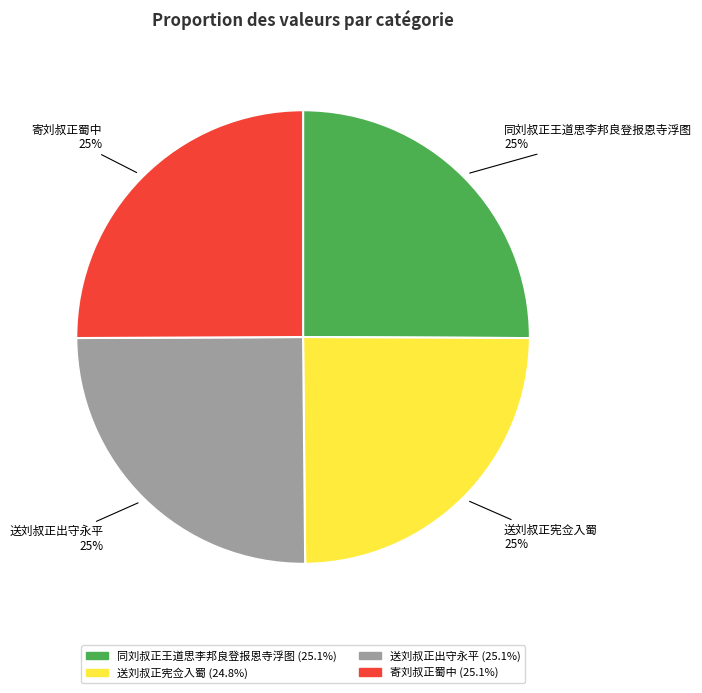

Does any single category account for the majority?

No